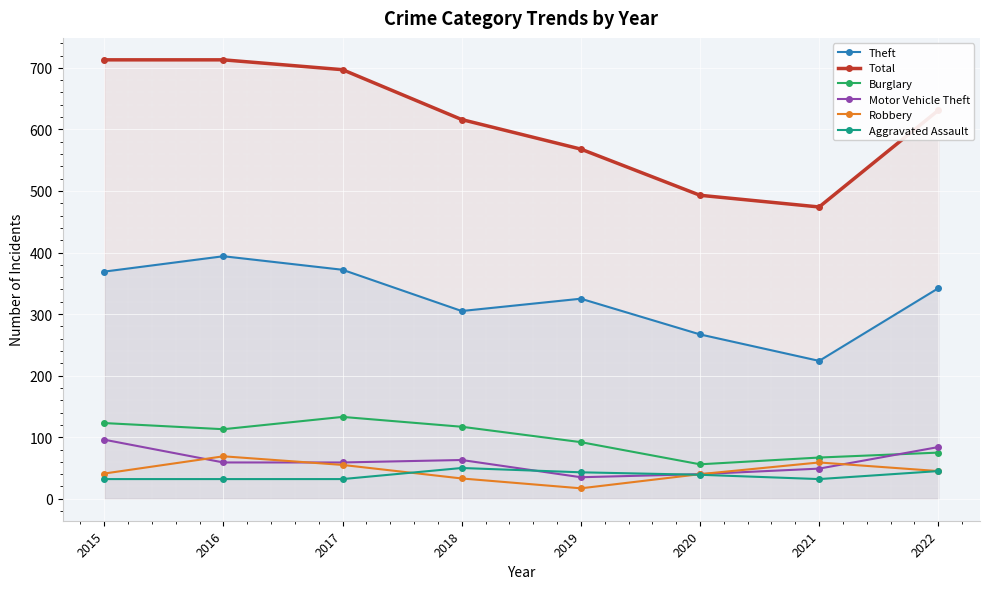

Is the value of Motor Vehicle Theft at 2022 greater than the value of Robbery at 2015?

Yes